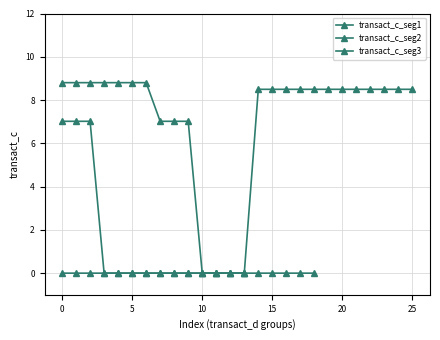

What is the difference between the maximum and minimum values?

8.8